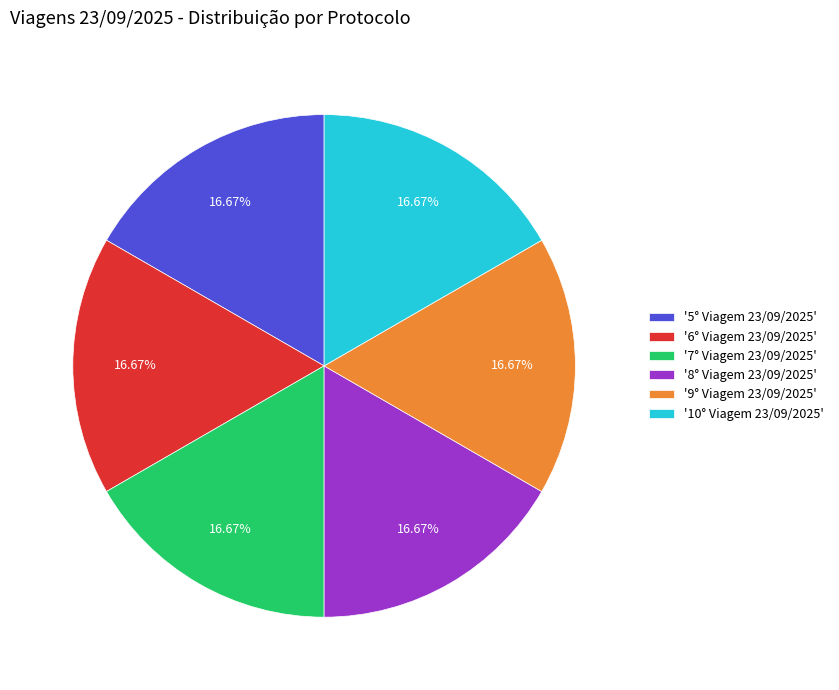

Combined, do '8° Viagem 23/09/2025' and '6° Viagem 23/09/2025' account for over 50%?

No